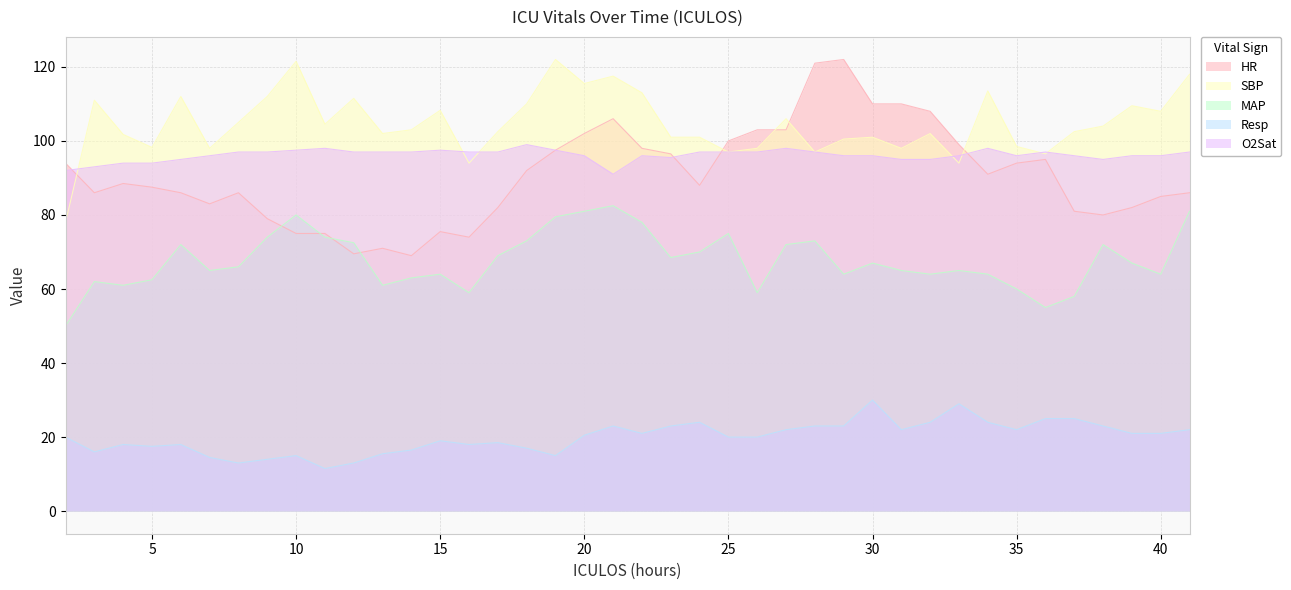

What are all the series names shown in the legend?

HR, SBP, MAP, Resp, O2Sat